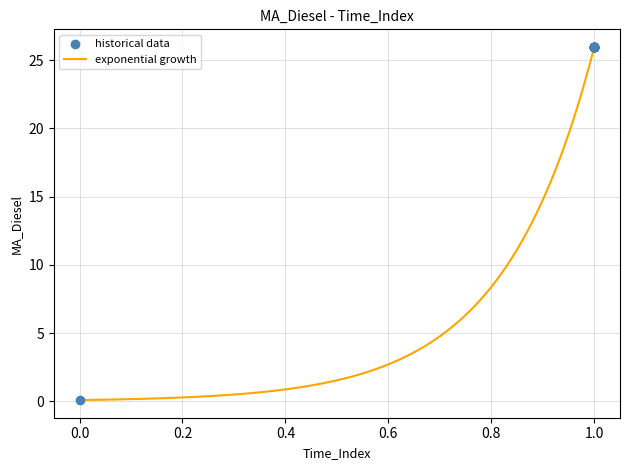

What is the difference between the maximum and minimum values?

25.9